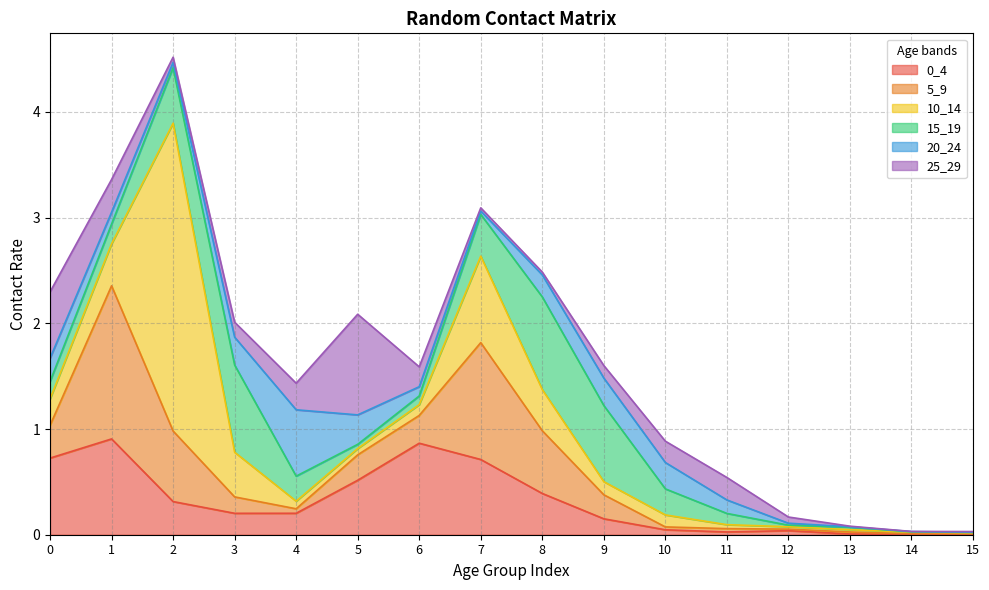

Rank the categories by 10_14 value from lowest to highest.

15, 14, 13, 12, 11, 5, 4, 6, 10, 9, 0, 8, 1, 3, 7, 2